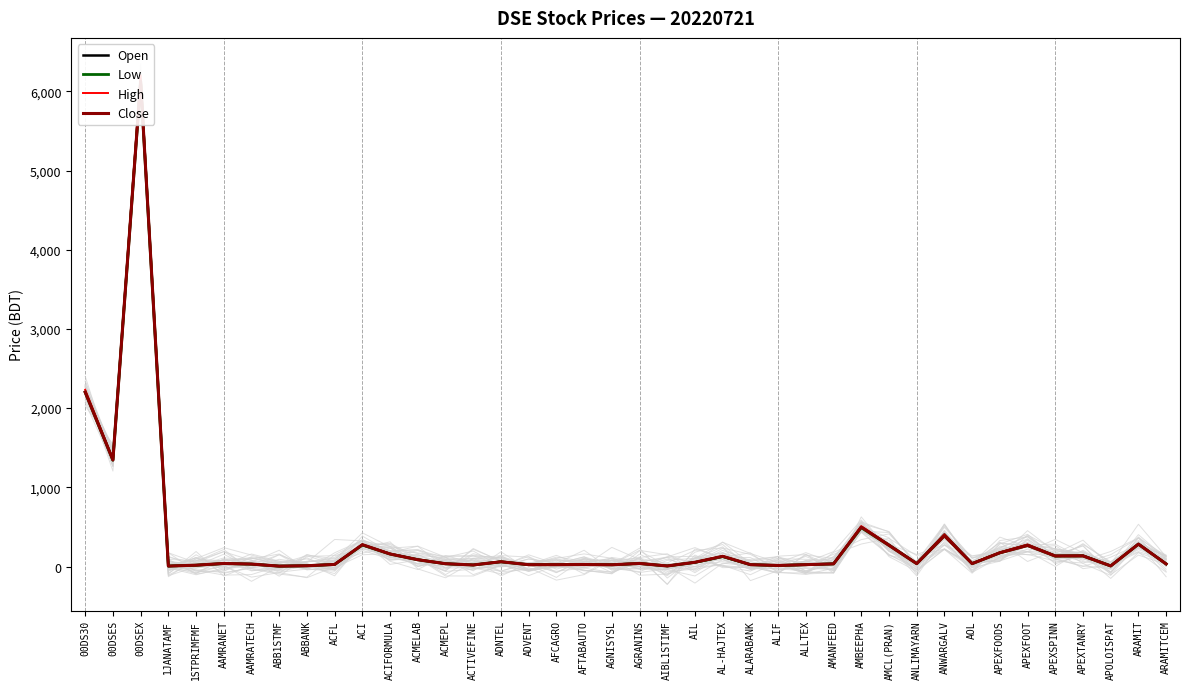

How many interior local valleys does the Close series have?

12